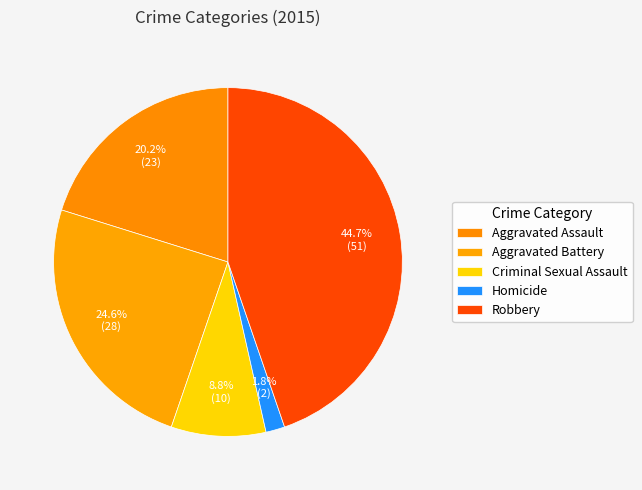

Which slice is the largest?

Robbery